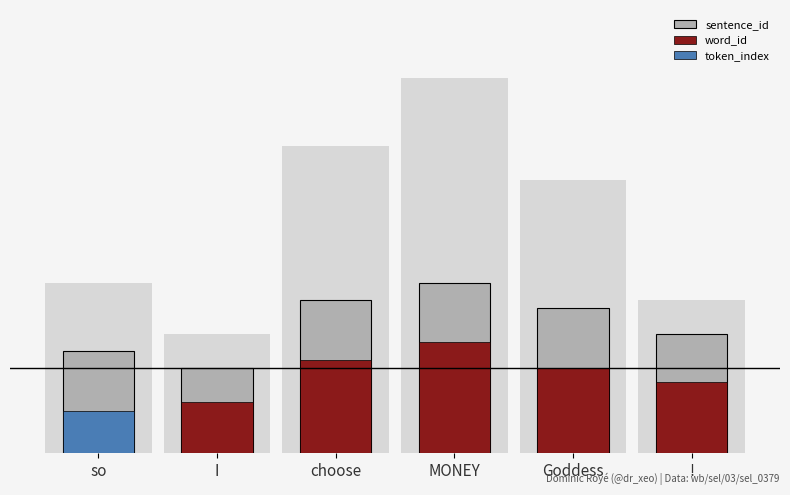

What is the total value across all series at choose?

1.5